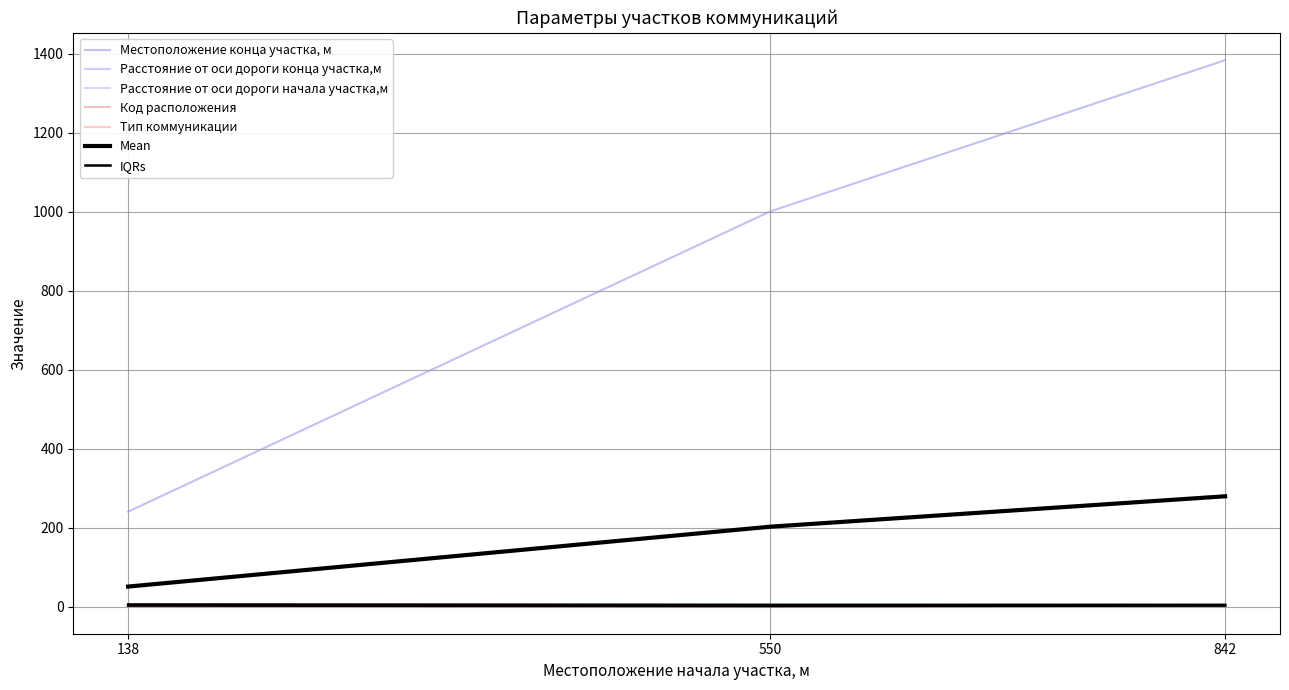

What is the difference between the maximum and minimum values in the Код расположения series?

1